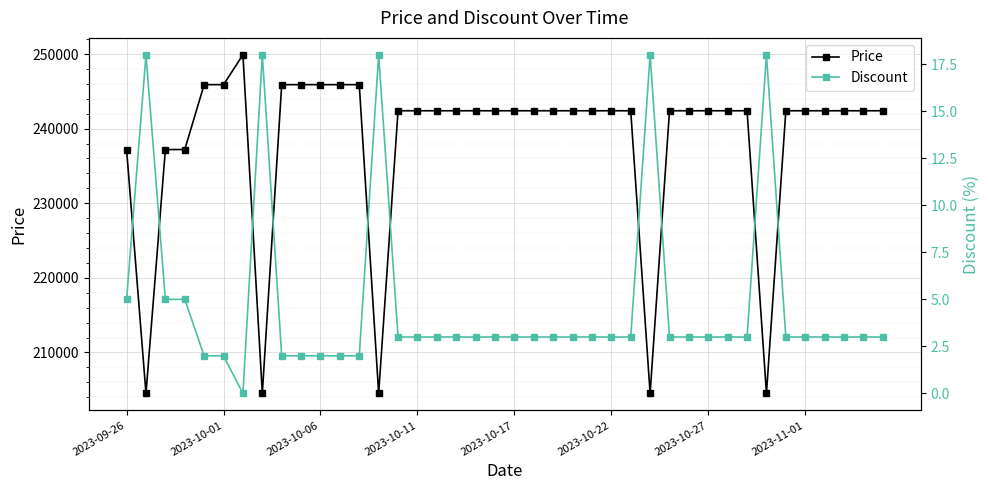

How many data points does each series have?

40